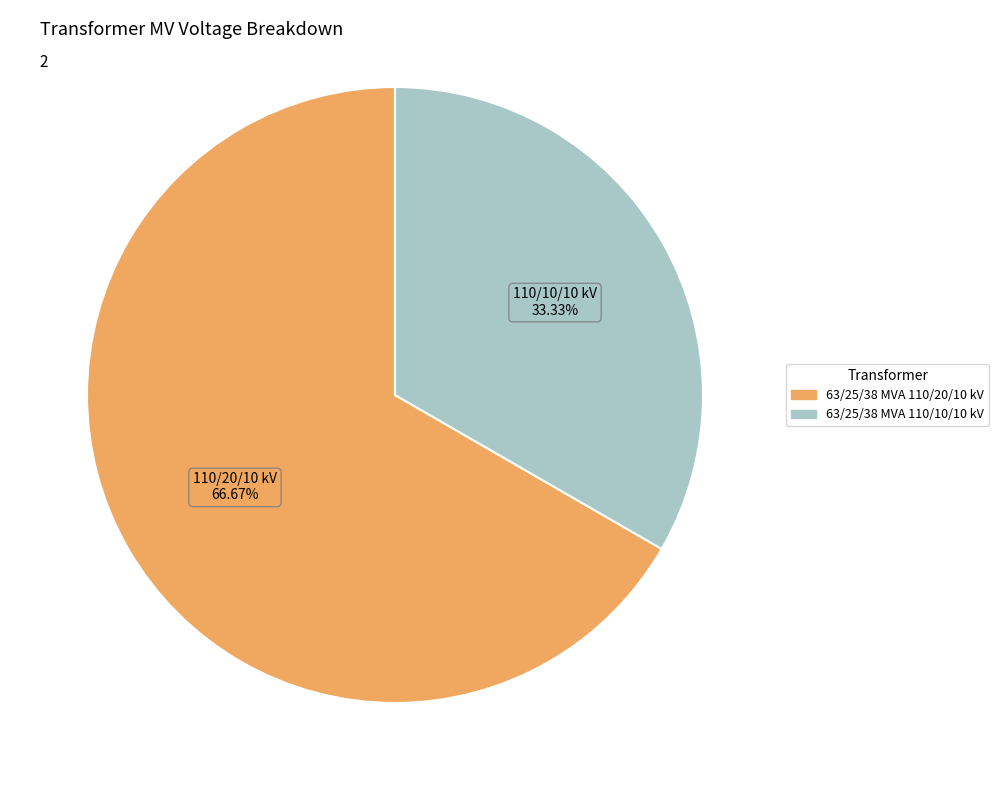

Approximately how many times larger is the value at 63/25/38 MVA 110/20/10 kV compared to 63/25/38 MVA 110/10/10 kV?

2.0